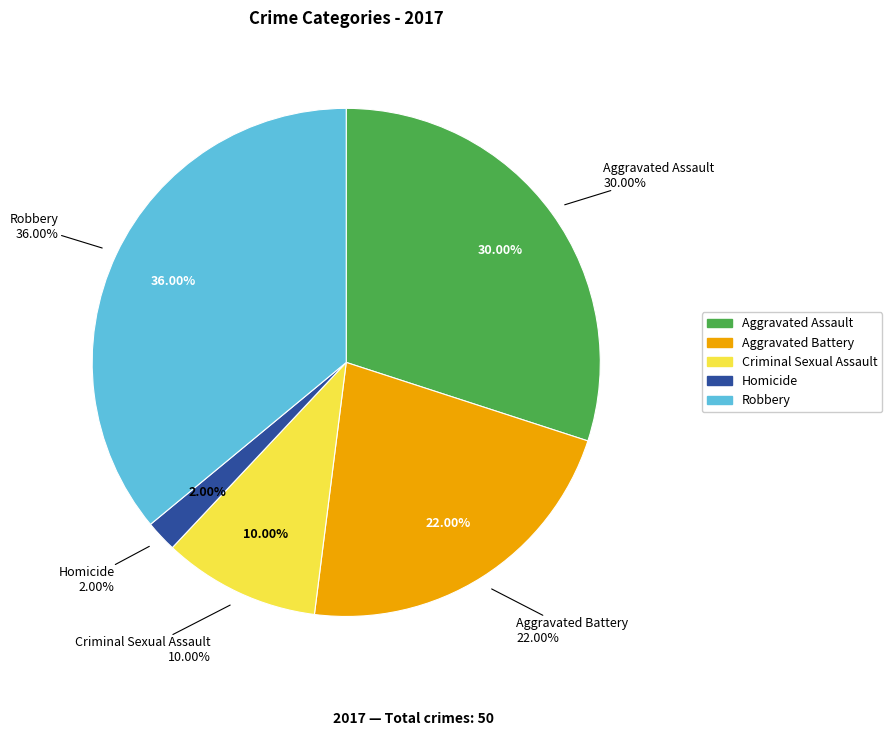

Is the sum of Aggravated Assault and Homicide greater than half?

No